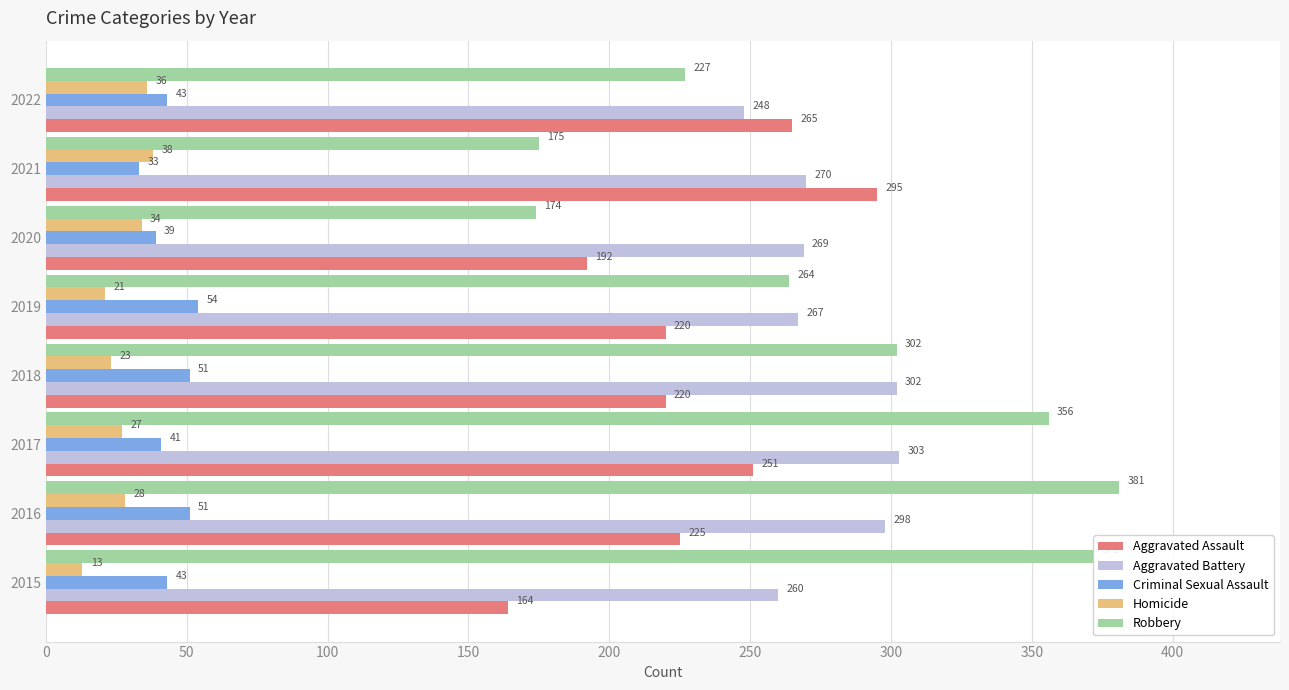

What is the sum of all Aggravated Assault values?

1832